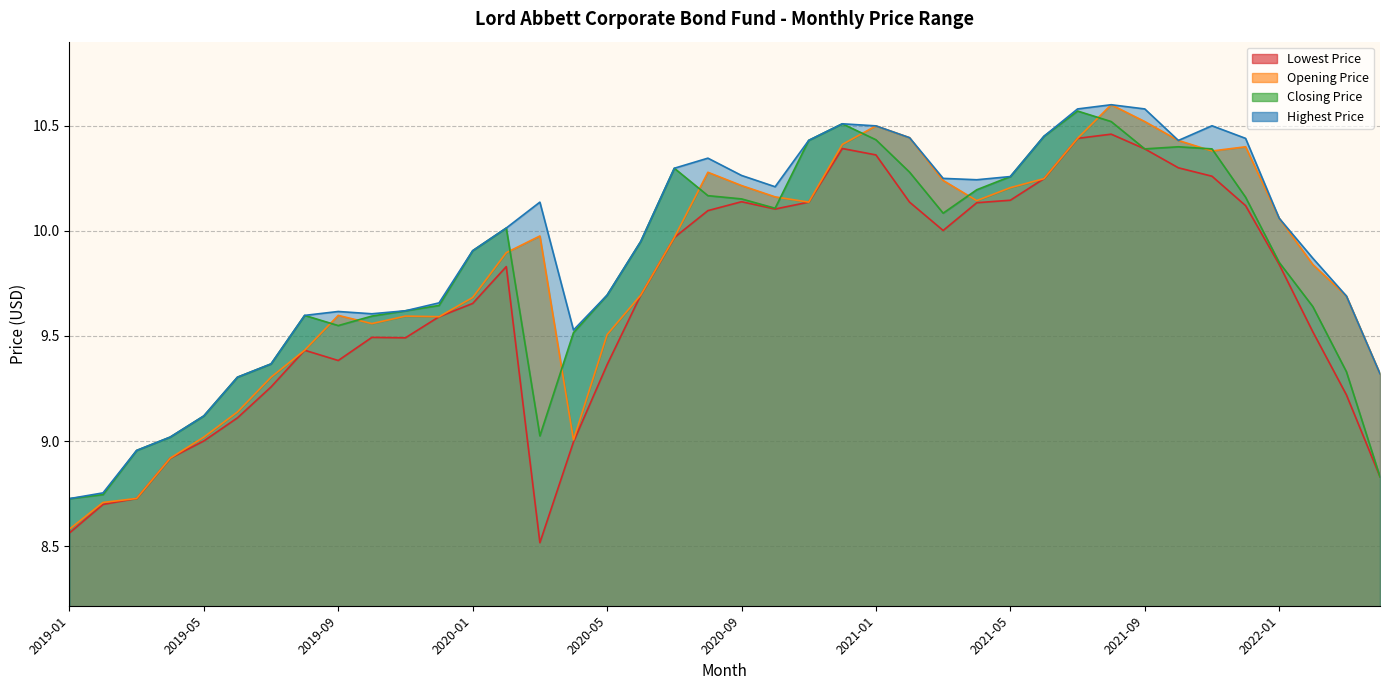

What is the spread (max minus min) of values at 2021-12?

0.3